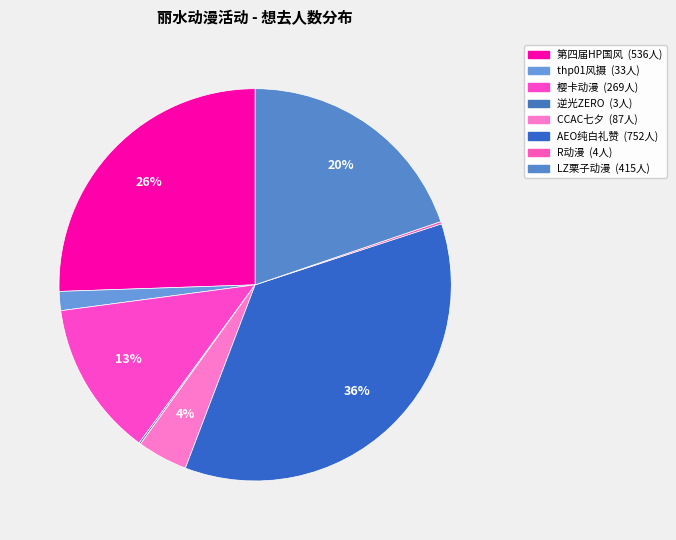

Rank the categories by value from highest to lowest.

丽水·AEO纯白礼赞动漫嘉年华, 丽水·第四届HP国风动漫游戏嘉年华, 丽水·LZ栗子动漫游戏嘉年华, 丽水·樱卡动漫游戏嘉年华, 丽水·CCAC动漫七夕（回馈展）, 丽水·thp01～风摄少微, 丽水·R动漫嘉年华, 丽水·逆光ZERO动漫游戏展